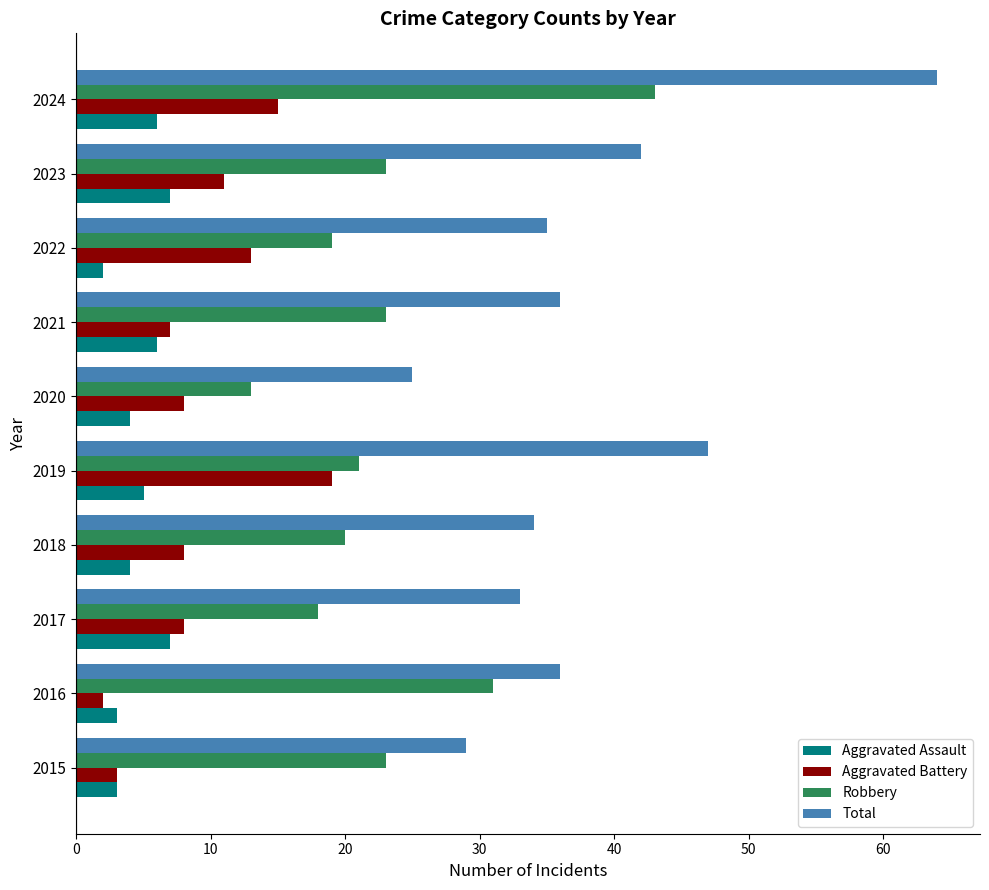

Is the value of Aggravated Assault at 2020 greater than the value of Total at 2023?

No